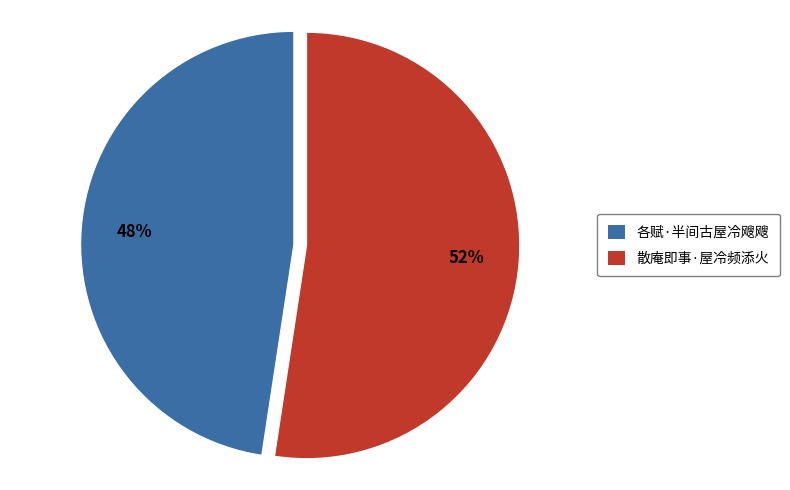

Rank the categories by value from lowest to highest.

各赋·半间古屋冷飕飕, 散庵即事·屋冷频添火